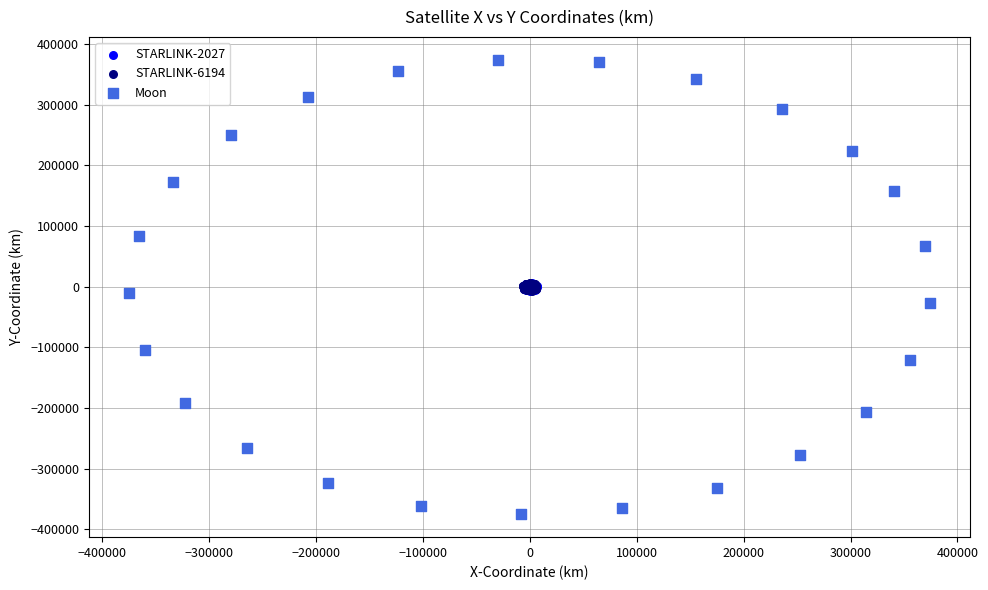

Which series has the largest Y range (max minus min)?

Moon